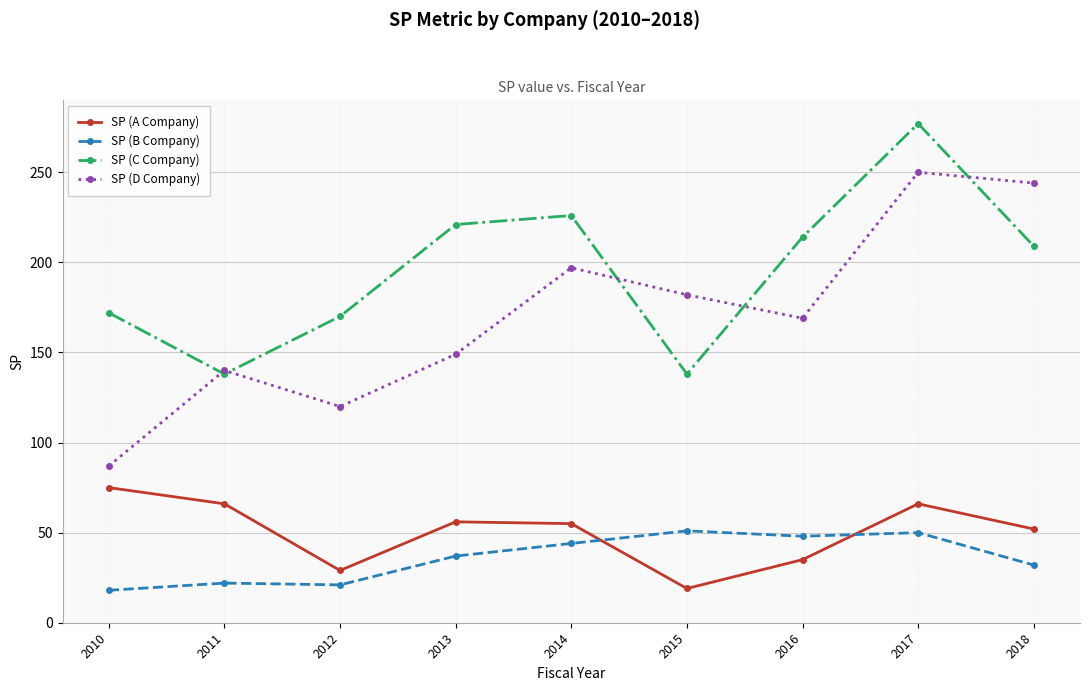

What is the difference between the maximum and second lowest values in the SP (C Company) series?

139